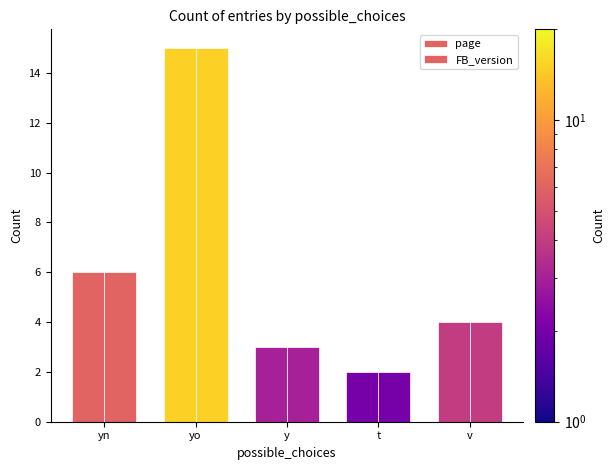

How many groups of bars are there?

5